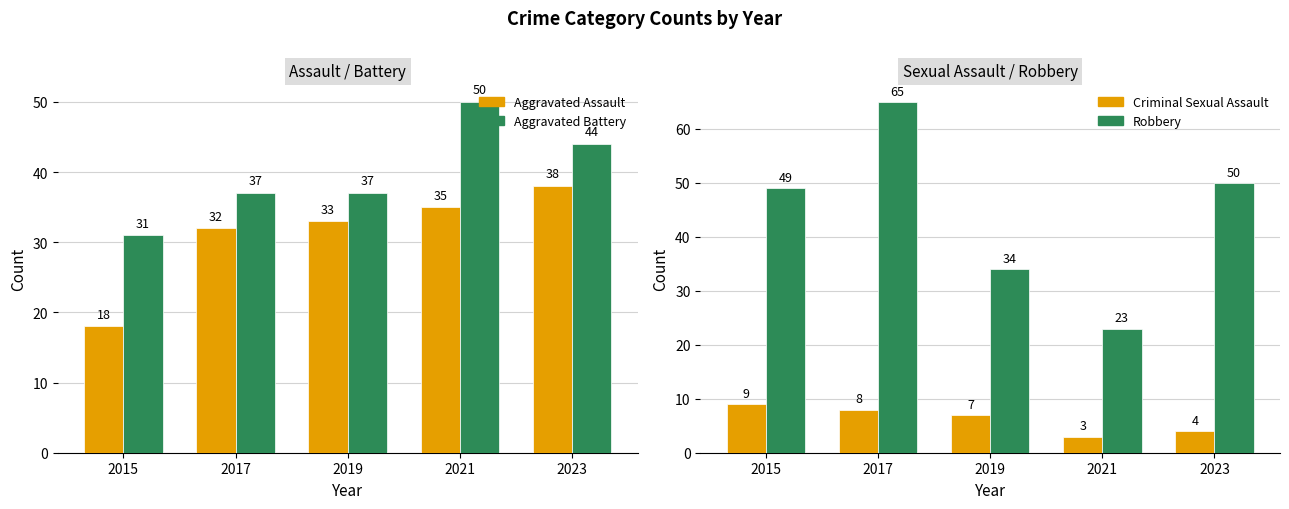

Count the Aggravated Battery values in the range 37 to 44.

3